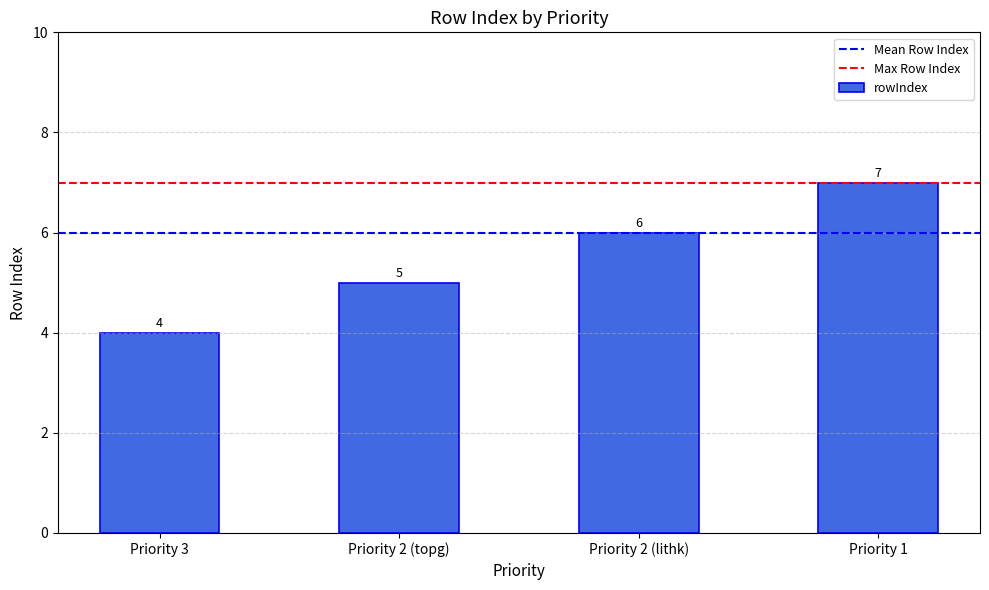

What is the value of the 1st bar from the left?

4